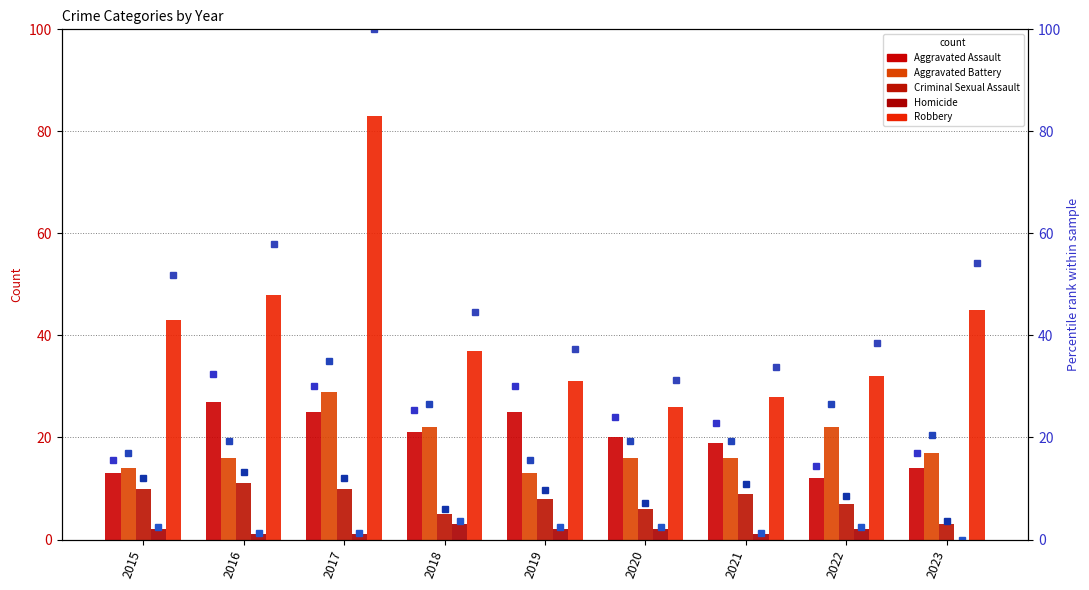

What is the highest value of the Homicide series?

3.0